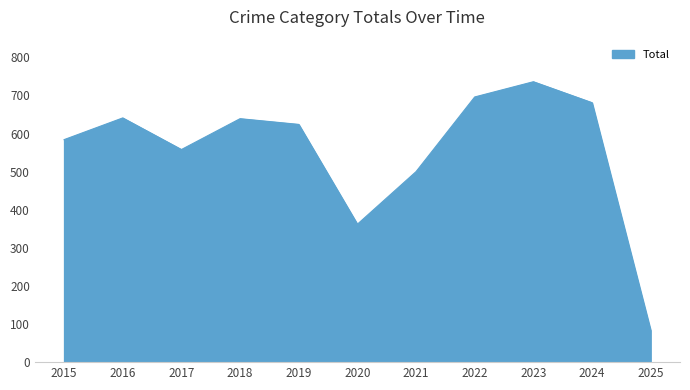

How many categories are shown in the chart?

11